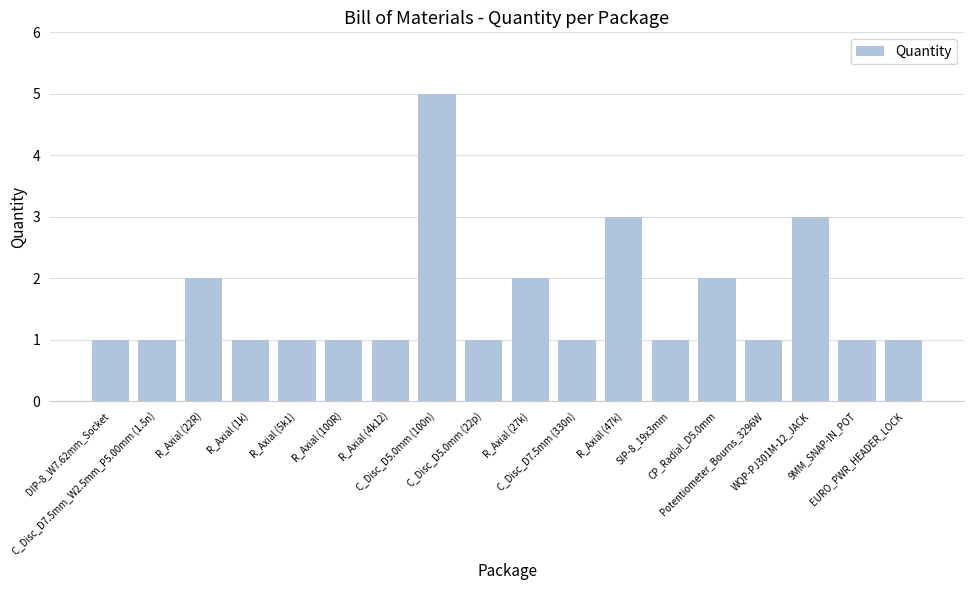

What position from the right is R_Axial (1k)?

15